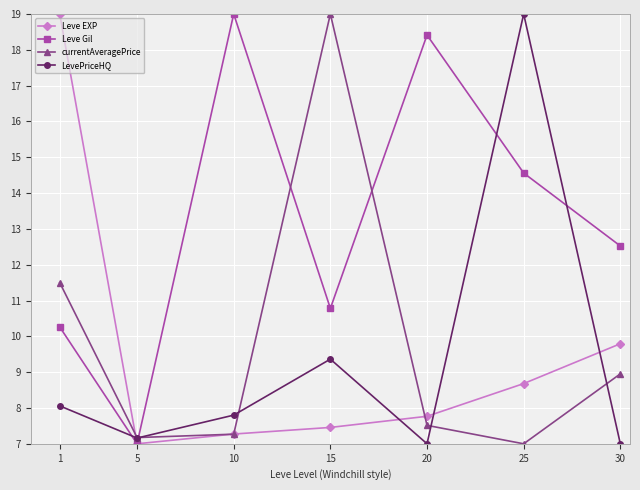

Which series has the largest total across all categories?

Leve Gil